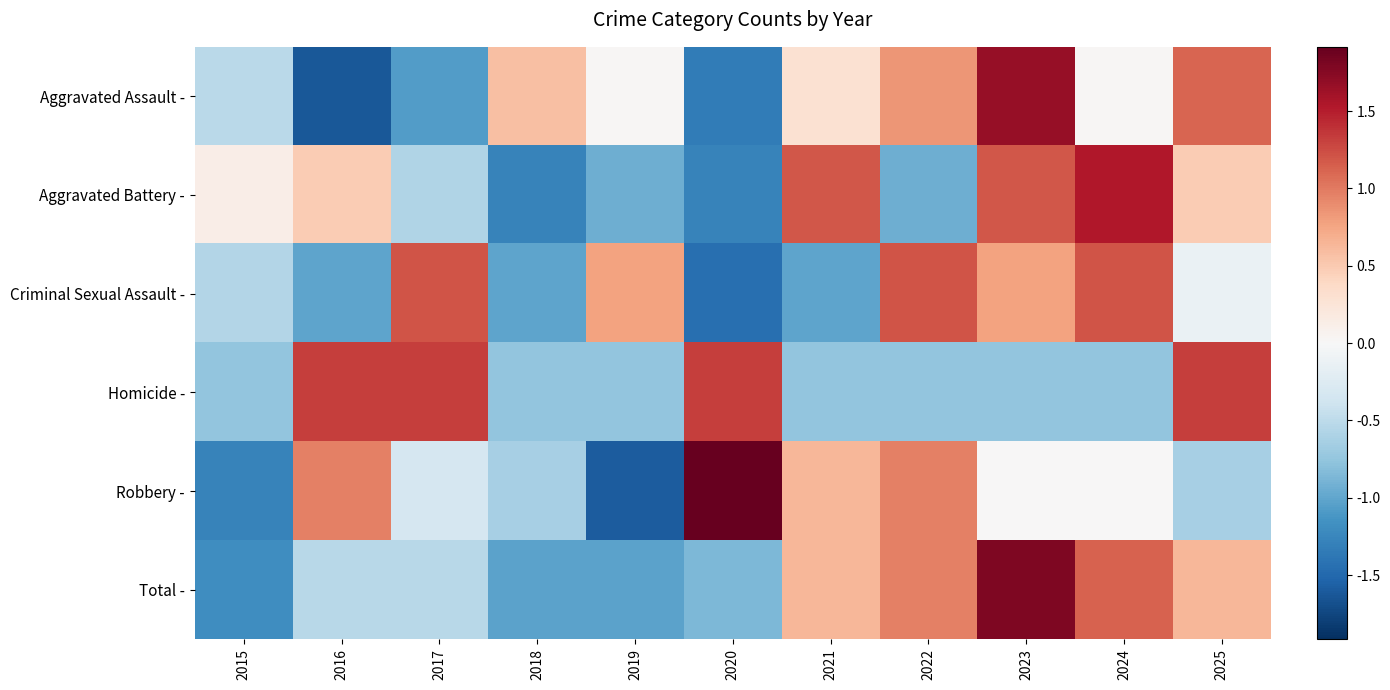

Count the number of categories in the chart.

11